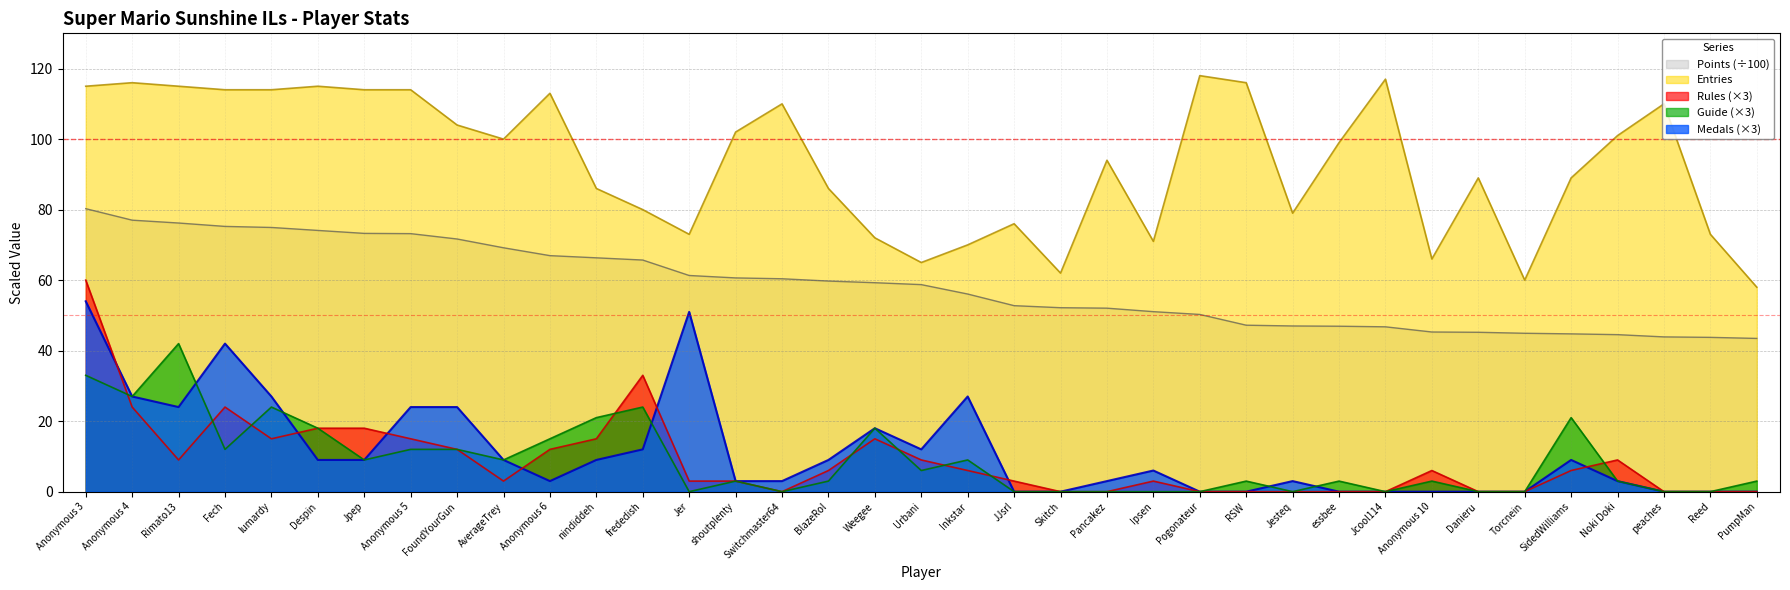

What is the highest value of the Medals series?

54.0